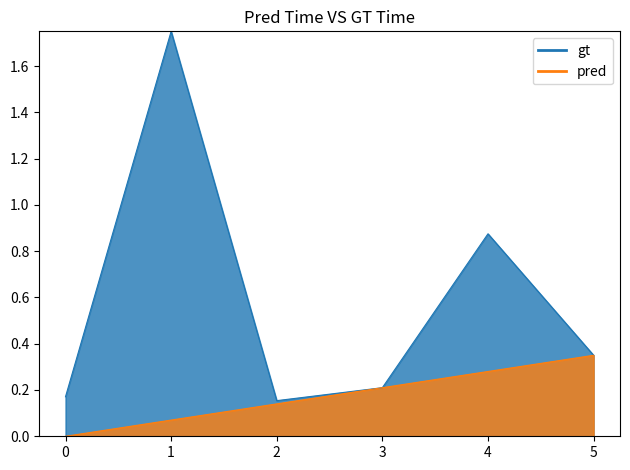

What is the sum of all pred values?

1.0